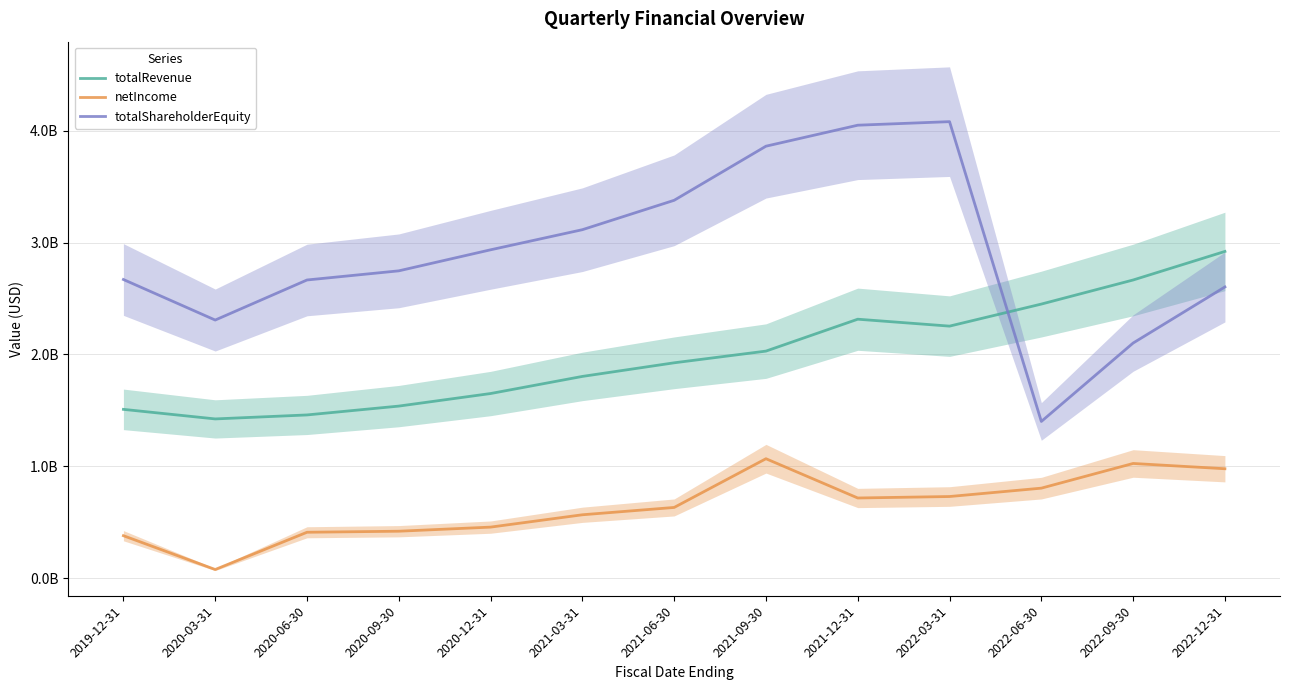

What is the difference between the maximum and minimum values in the totalRevenue series?

1496685000